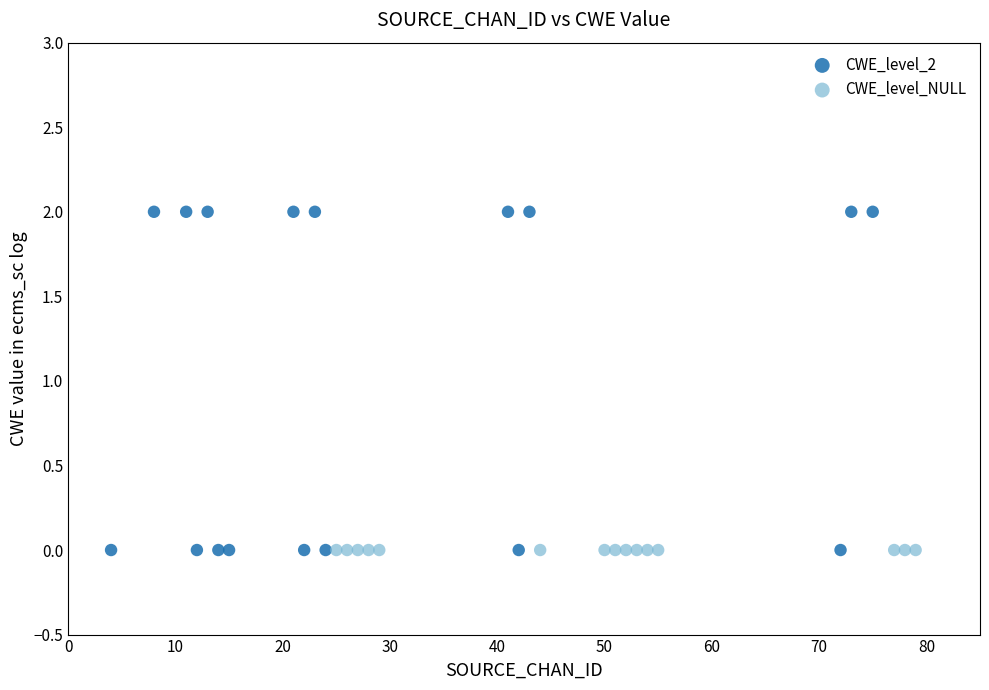

Which series contains the highest Y value?

CWE_level_2